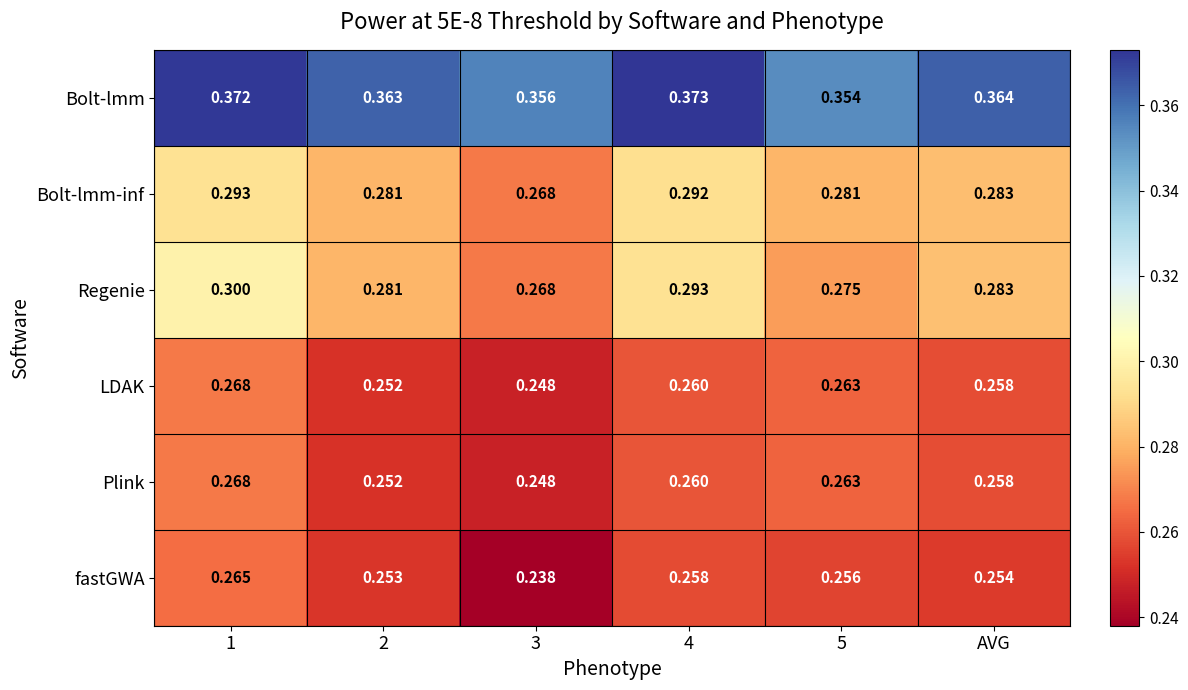

Which series has the widest spread of values?

Regenie